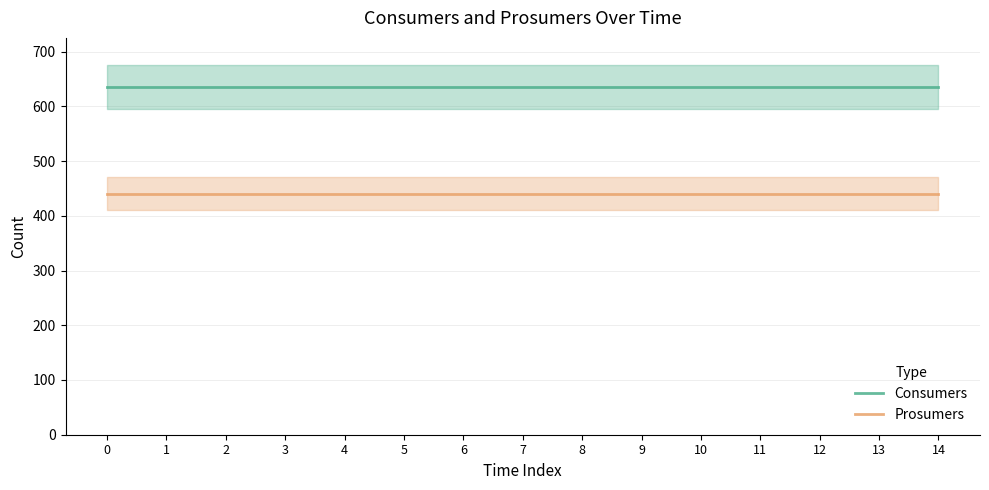

Reading left to right, list all the values displayed in this chart.

Consumers: 0=635	1=635	2=635	3=635	4=635	5=635	6=635	7=635	8=635	9=635	10=635	11=635	12=635	13=635	14=635
Prosumers: 0=440	1=440	2=440	3=440	4=440	5=440	6=440	7=440	8=440	9=440	10=440	11=440	12=440	13=440	14=440